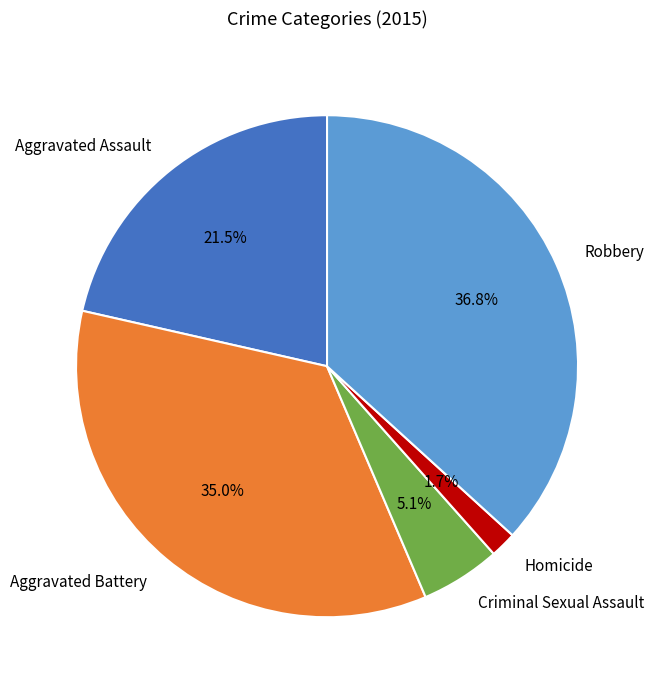

True or false: Criminal Sexual Assault accounts for 1% of the total.

False